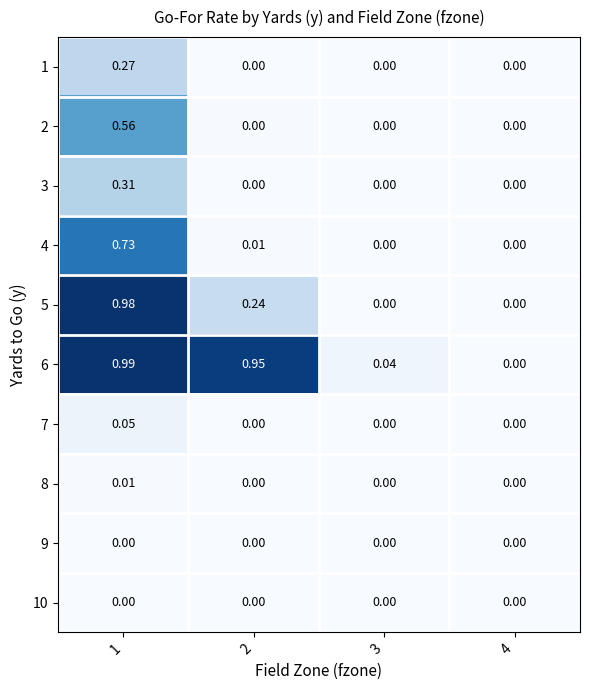

Rank the series by their maximum value, from highest to lowest.

6, 5, 4, 2, 3, 1, 7, 8, 10, 9